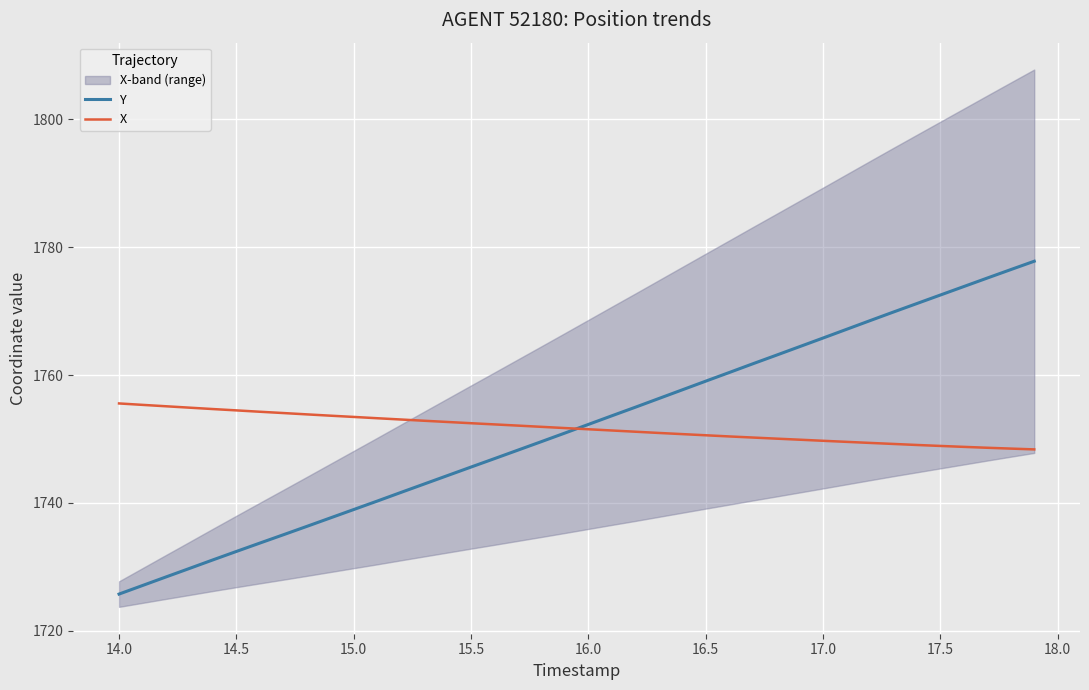

After their last crossing, which series has the higher values: X or Y?

Y